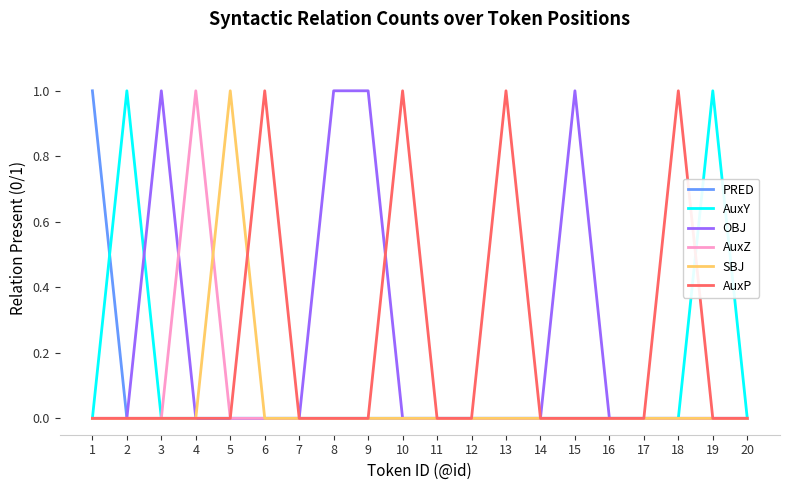

True or false: AuxP has a value of 0 at 16.

True